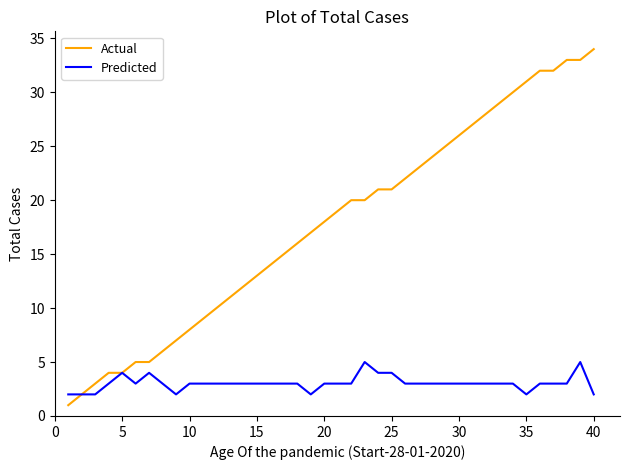

What is the maximum value for Actual?

34